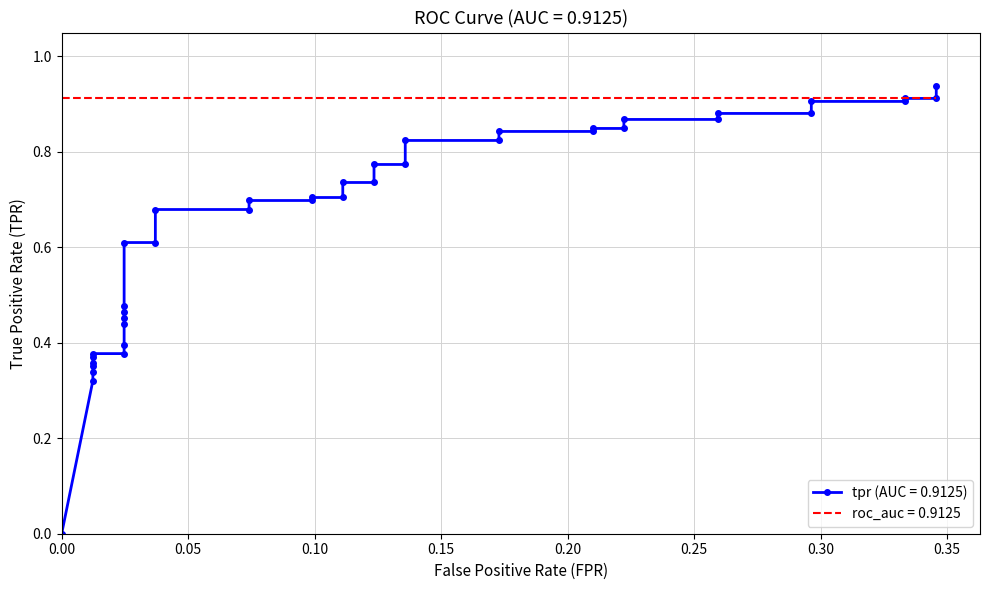

Is this an area chart (filled region under the line)?

No